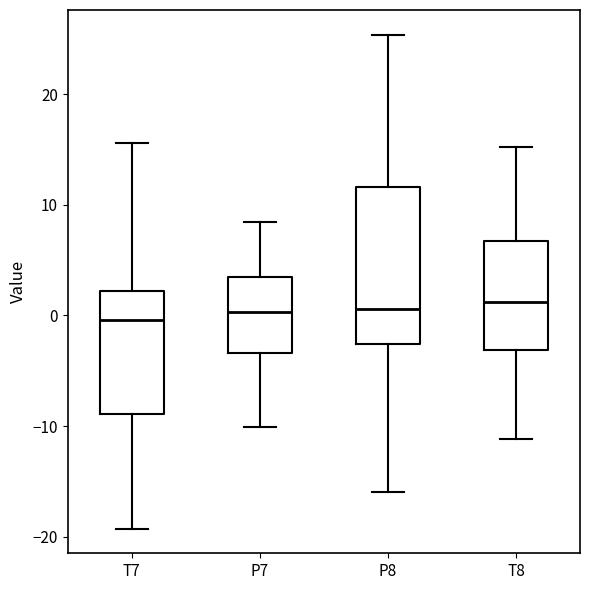

Where is the upper edge of the box for T7 on the y-axis? The values are not printed on the chart, so give them approximately, as read against the axis.

2